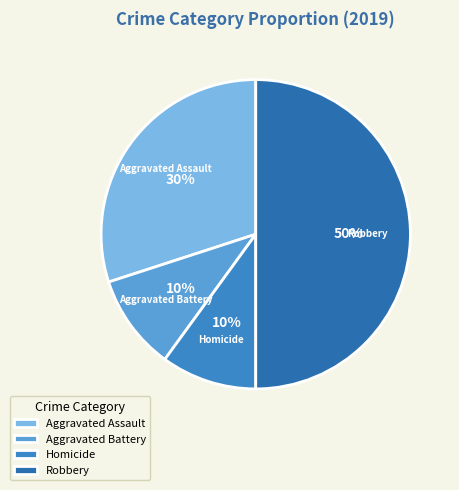

Does Homicide account for over 50% of the chart?

No